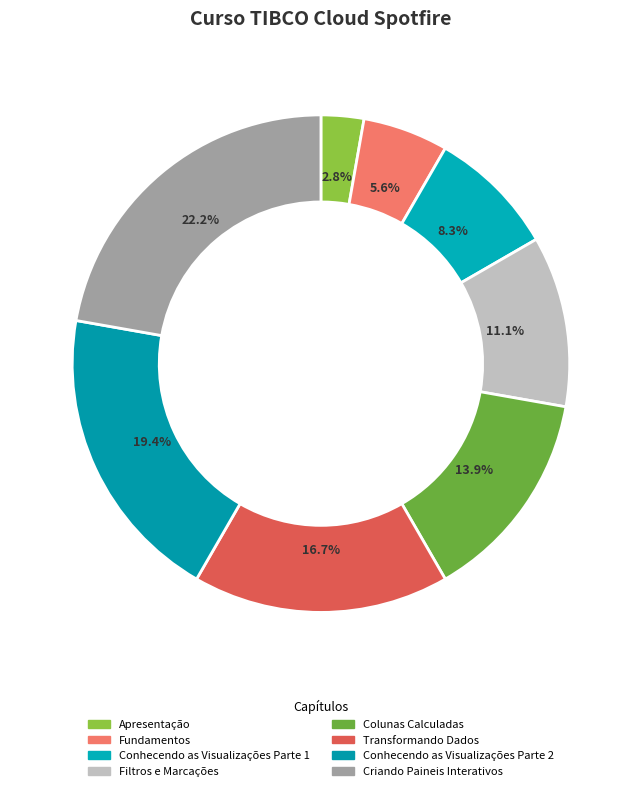

What is the change in value from Conhecendo as Visualizações Parte 1 to Transformando Dados?

+3